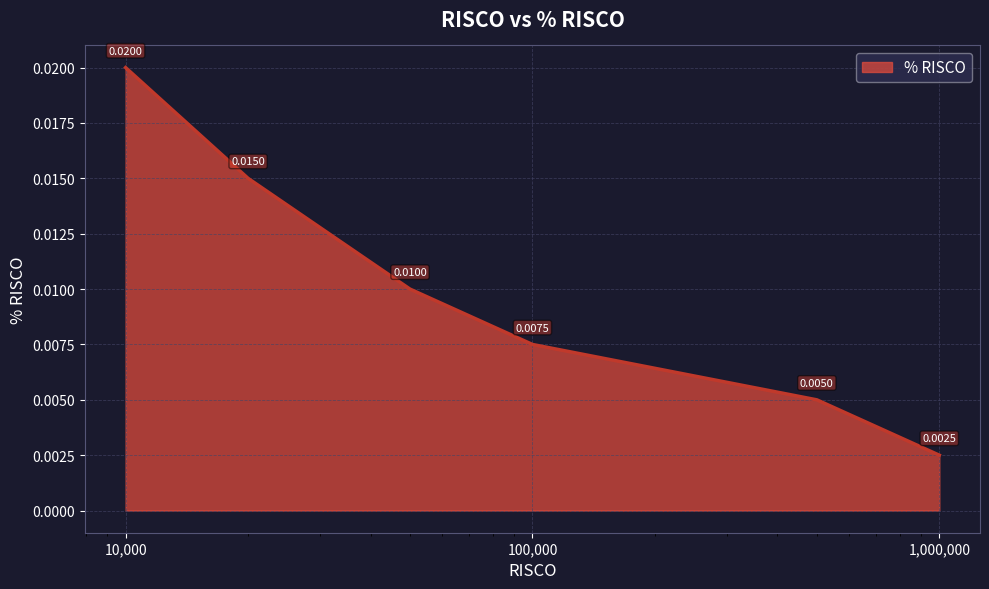

True or false: the data has more than 0 interior local peaks.

False